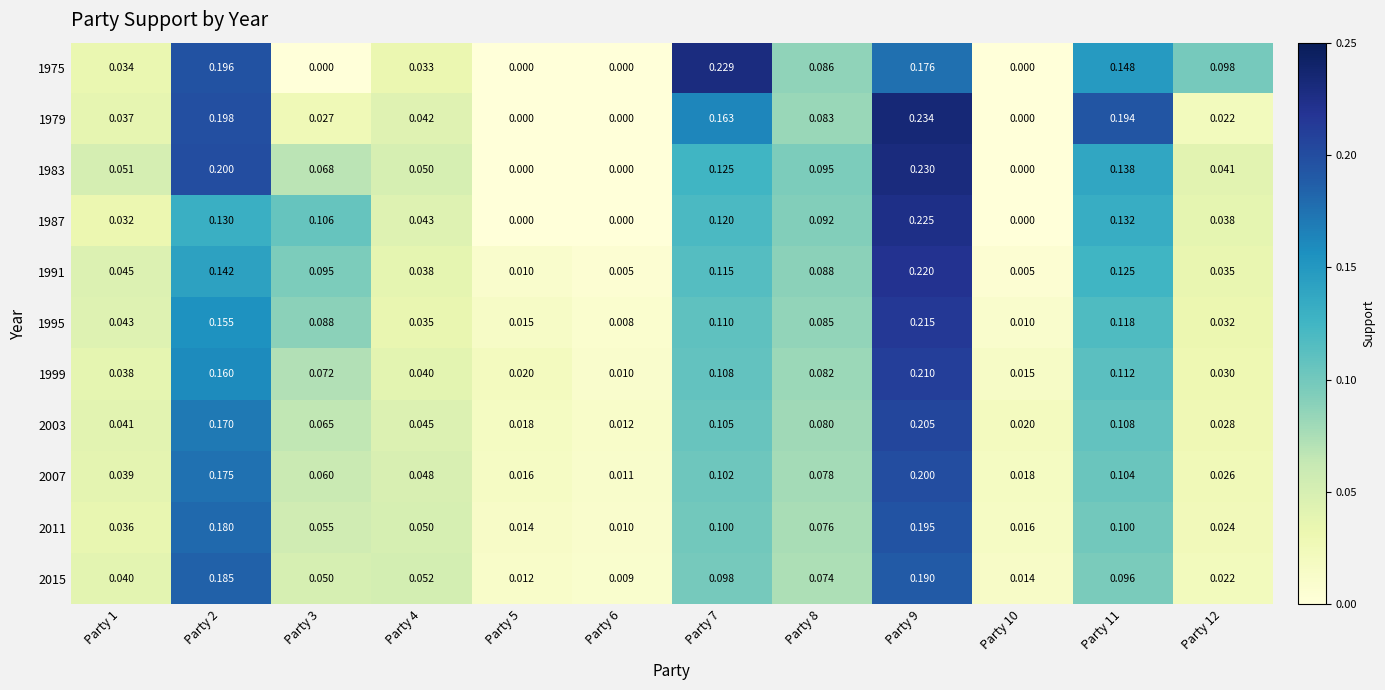

How many distinct data groups are displayed?

11